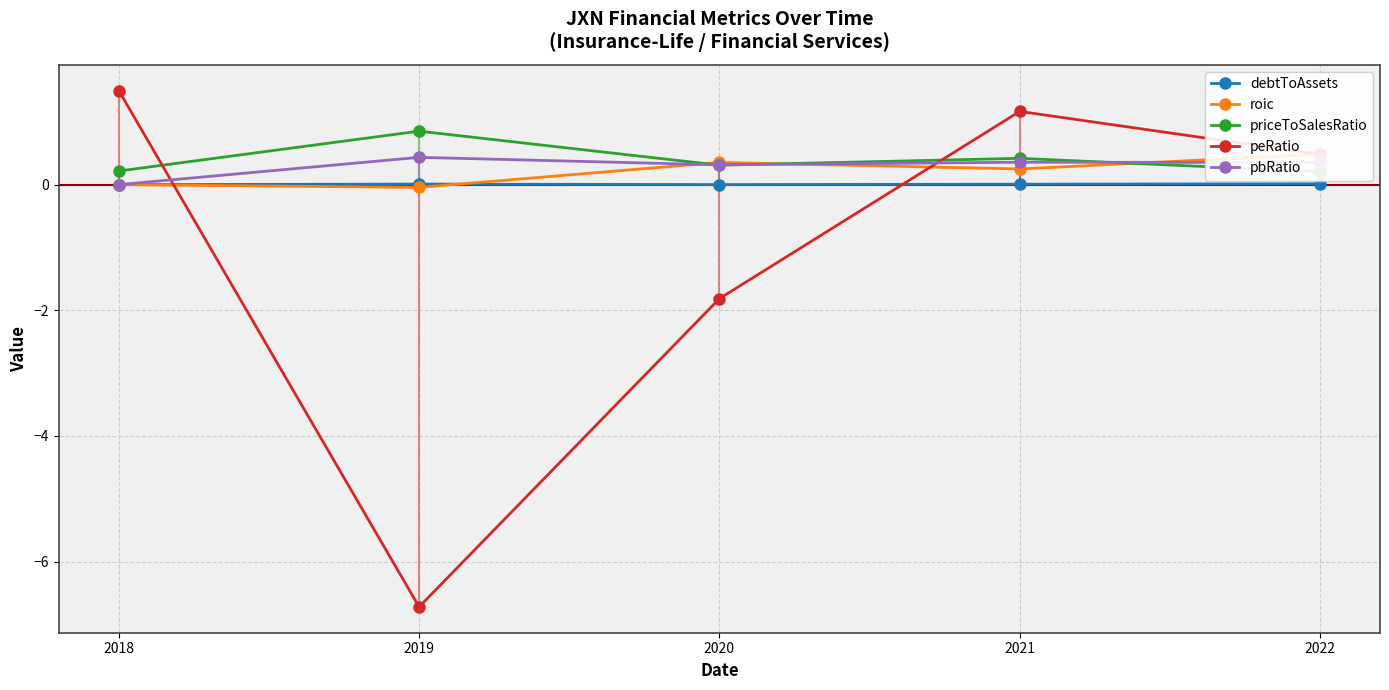

At which category is the sum across all series the highest?

2021